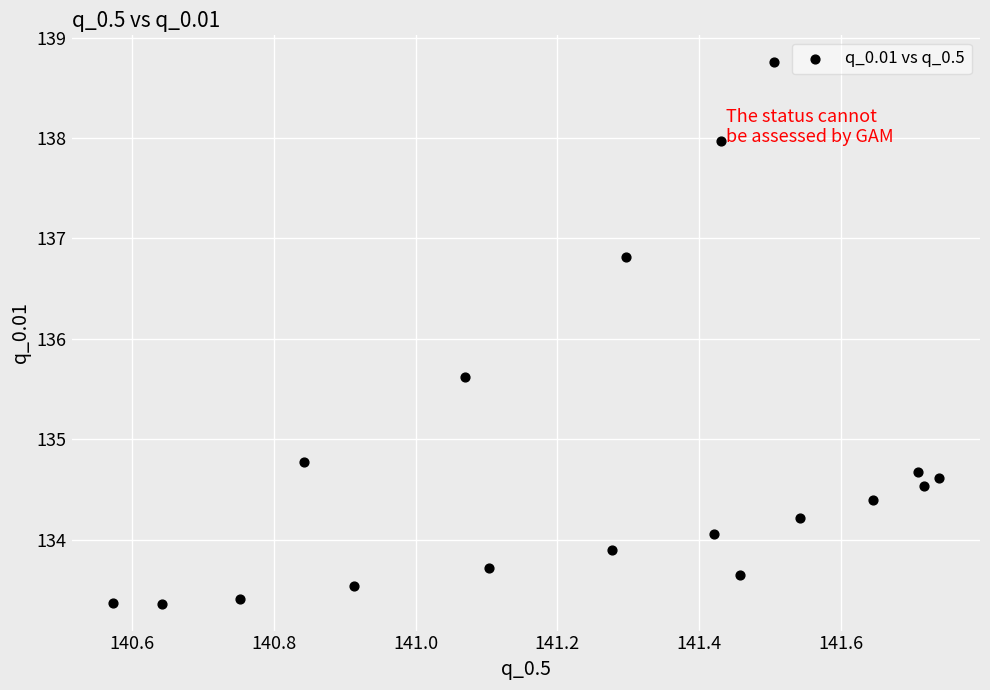

What is the range of X values (max minus min)?

1.2